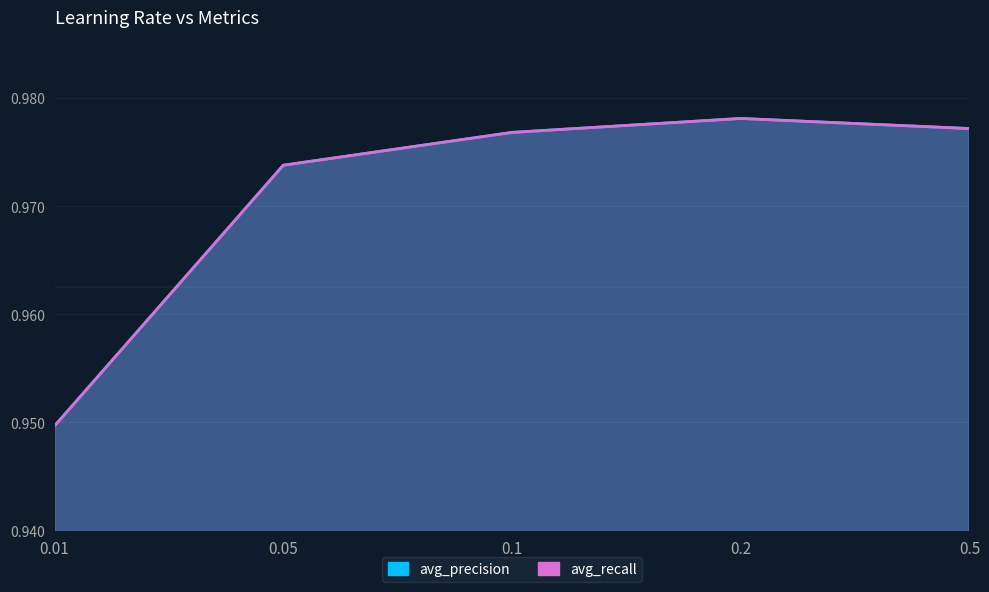

What position from the right is 0.2?

2